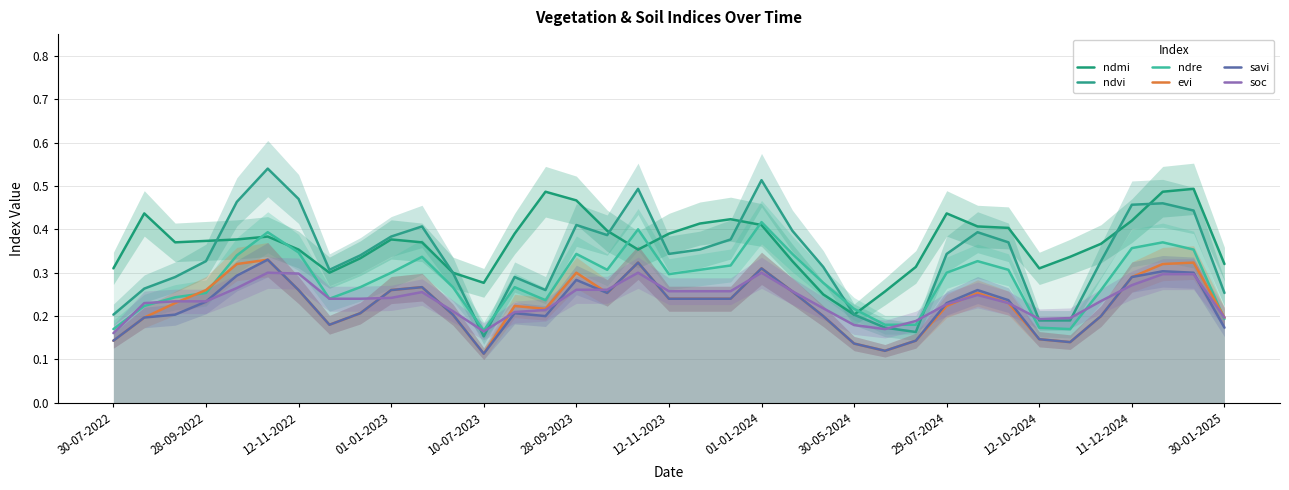

True or false: ndmi has more than 2 points higher than both neighbors.

True